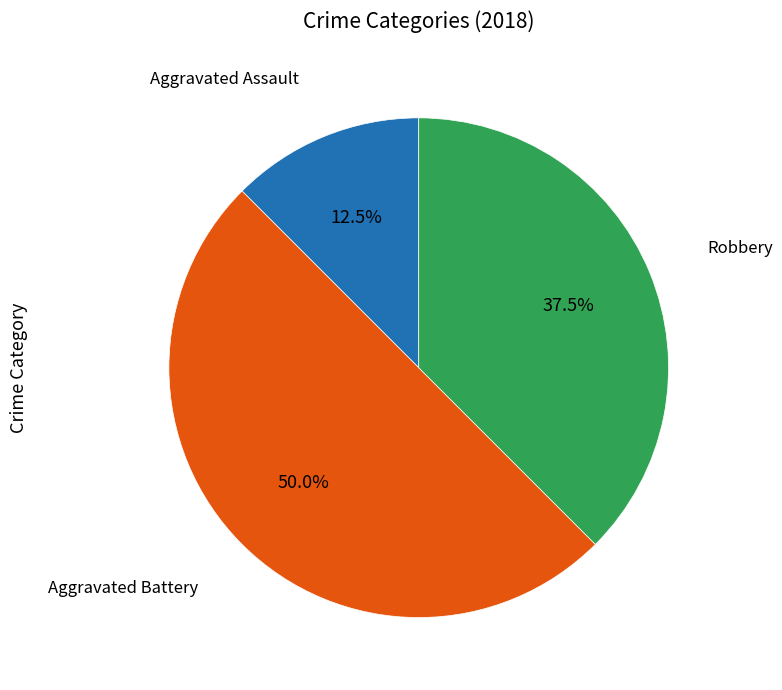

How many slices are in this pie chart?

3